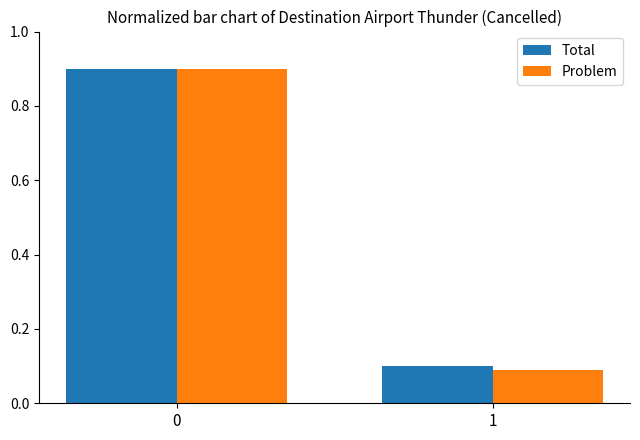

What is the average value of the Total series?

0.5